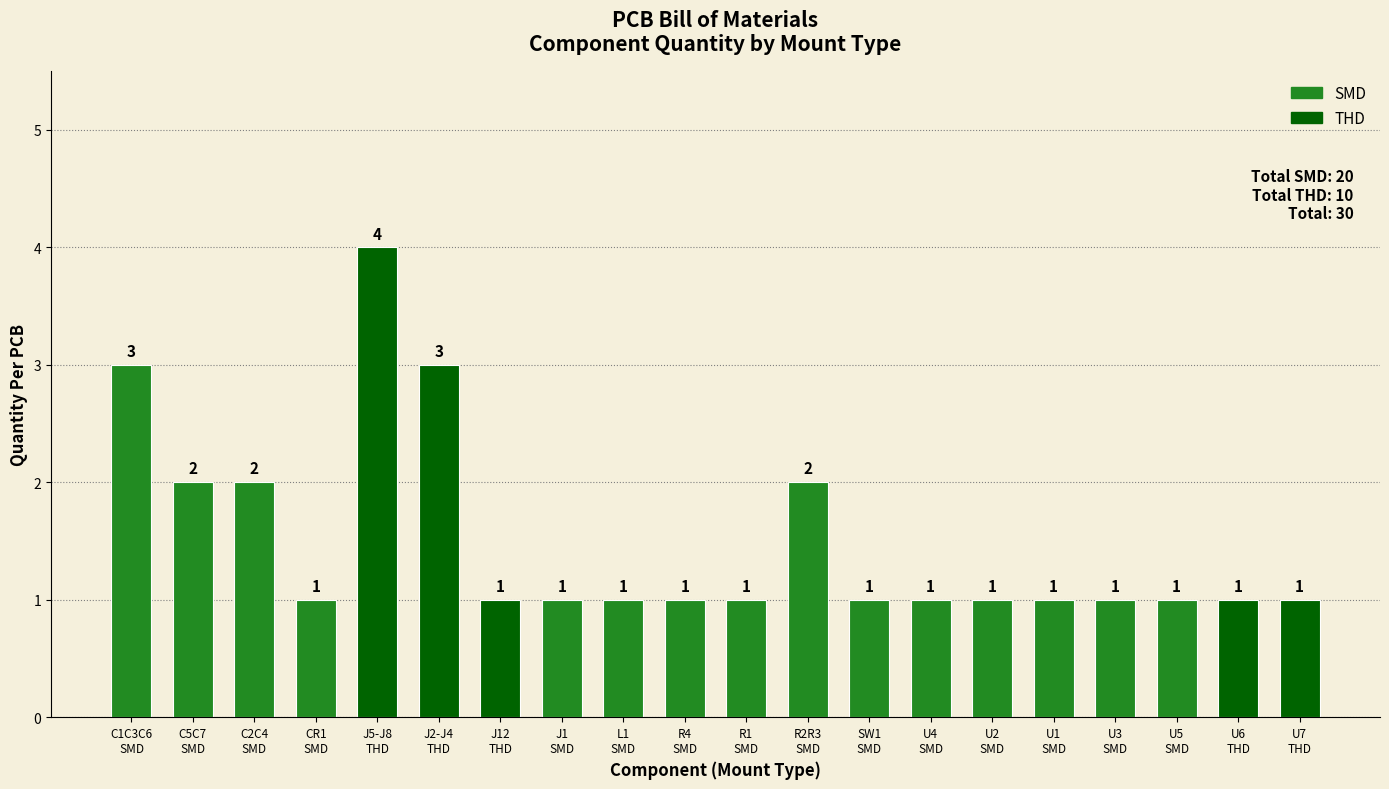

What is the greatest value displayed?

4